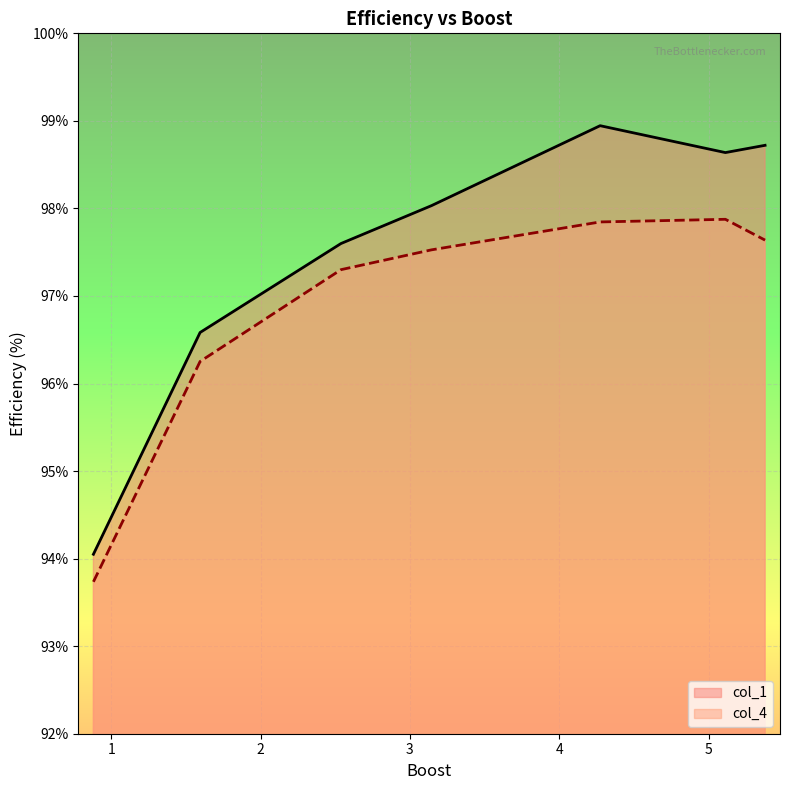

How many data points in col_1 are less than 98?

3